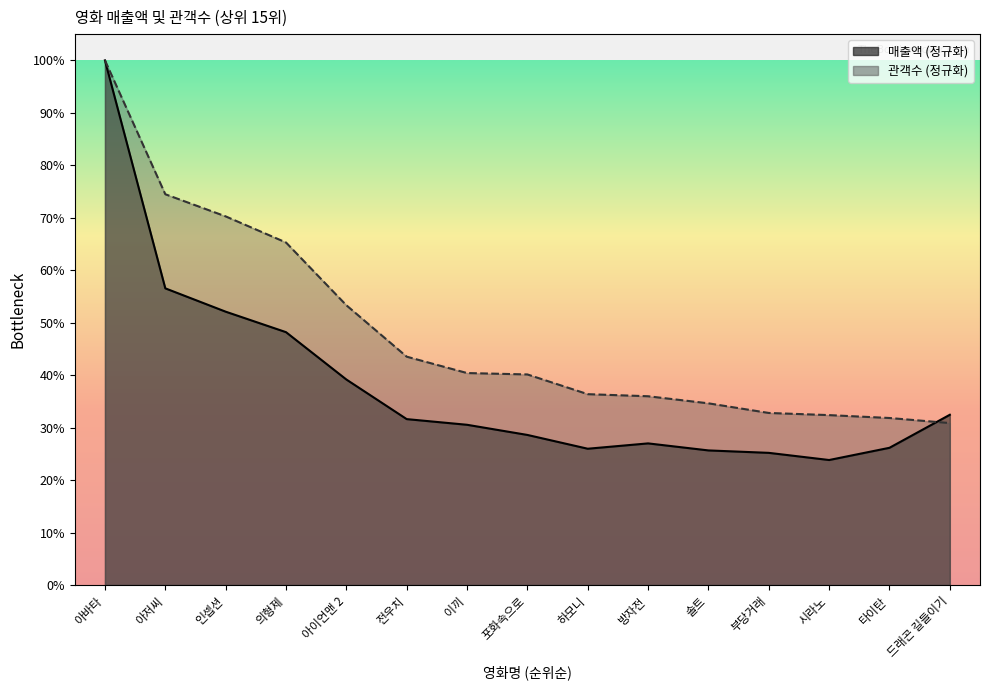

What is the difference between the maximum and minimum values in the 매출액 series?

0.8